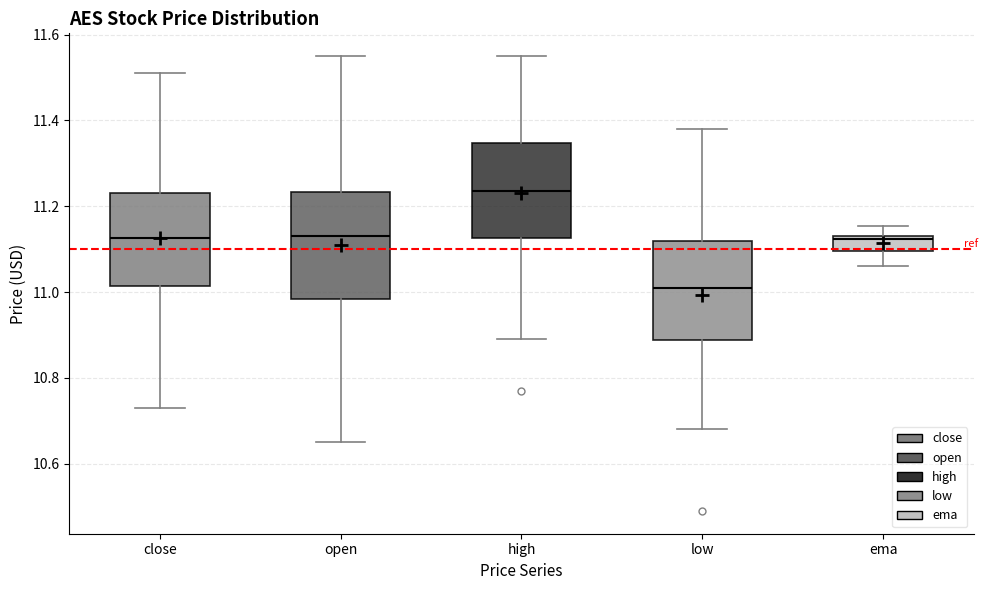

Reading left to right, transcribe this box plot: for each box, give where its median line is, the range the box spans, and where its two whiskers end, as read against the y-axis. The values are not printed on the chart, so give them approximately, as read against the axis.

close: median 11.12, box 11.02 to 11.24, whiskers 10.74 to 11.52
open: median 11.14, box 10.98 to 11.24, whiskers 10.66 to 11.56
high: median 11.24, box 11.12 to 11.34, whiskers 10.90 to 11.56
low: median 11.02, box 10.88 to 11.12, whiskers 10.68 to 11.38
ema: median 11.12 (just below the box's upper edge), box 11.10 to 11.12, whiskers 11.06 to 11.16